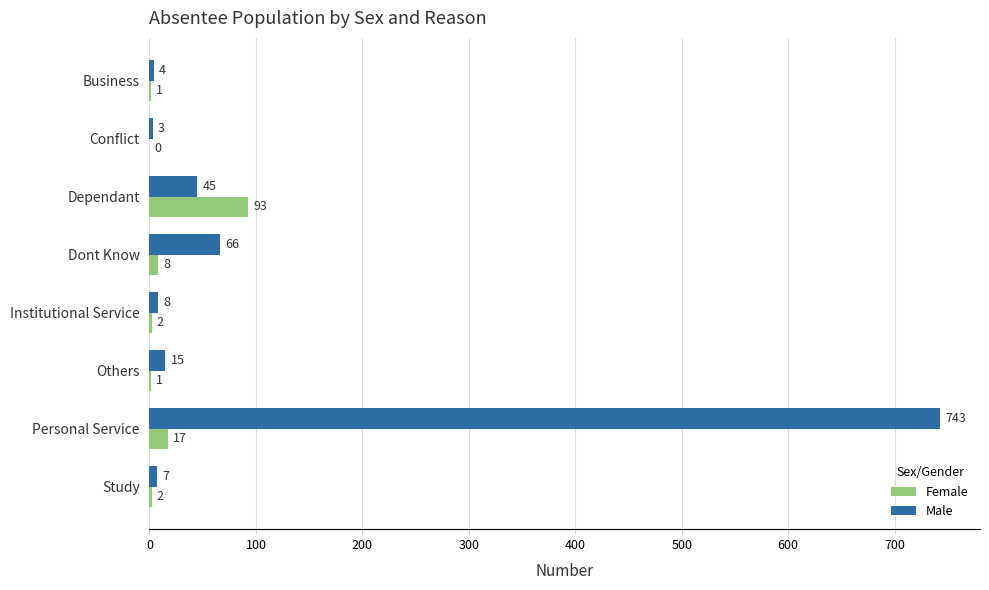

What are all the series names shown in the legend?

Female, Male